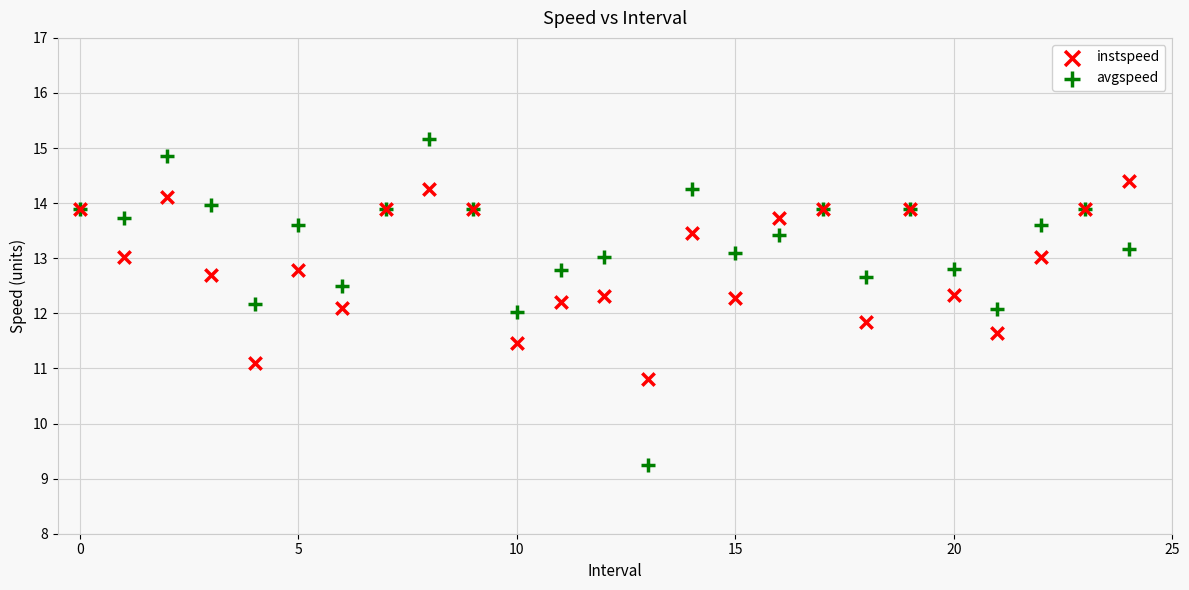

Which series has the largest Y range (max minus min)?

avgspeed